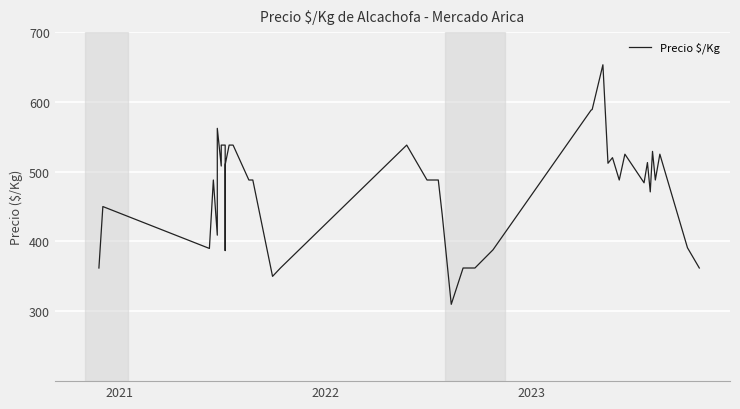

Where is the first local maximum?

2021